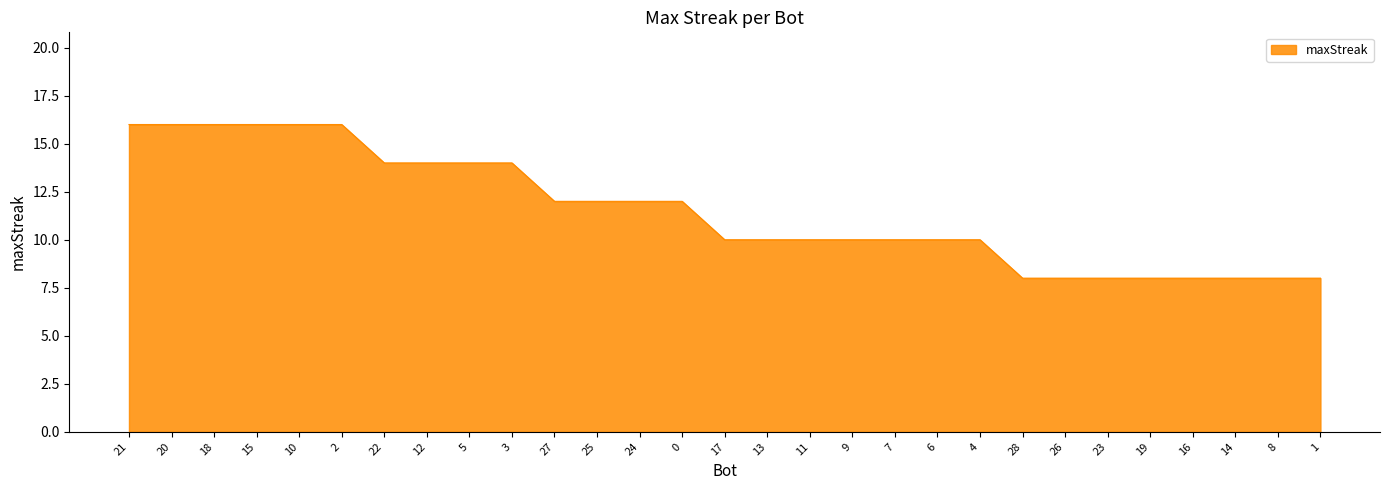

What position from the right is 28?

8